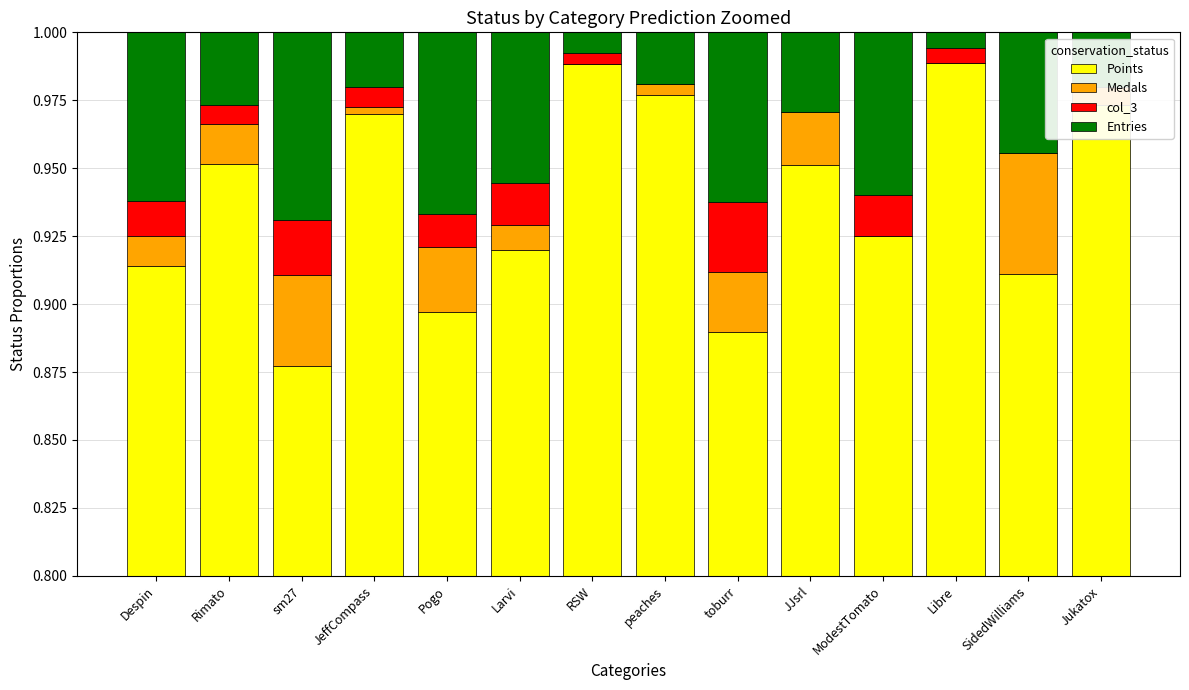

Which label corresponds to the smallest value in the chart?

RSW